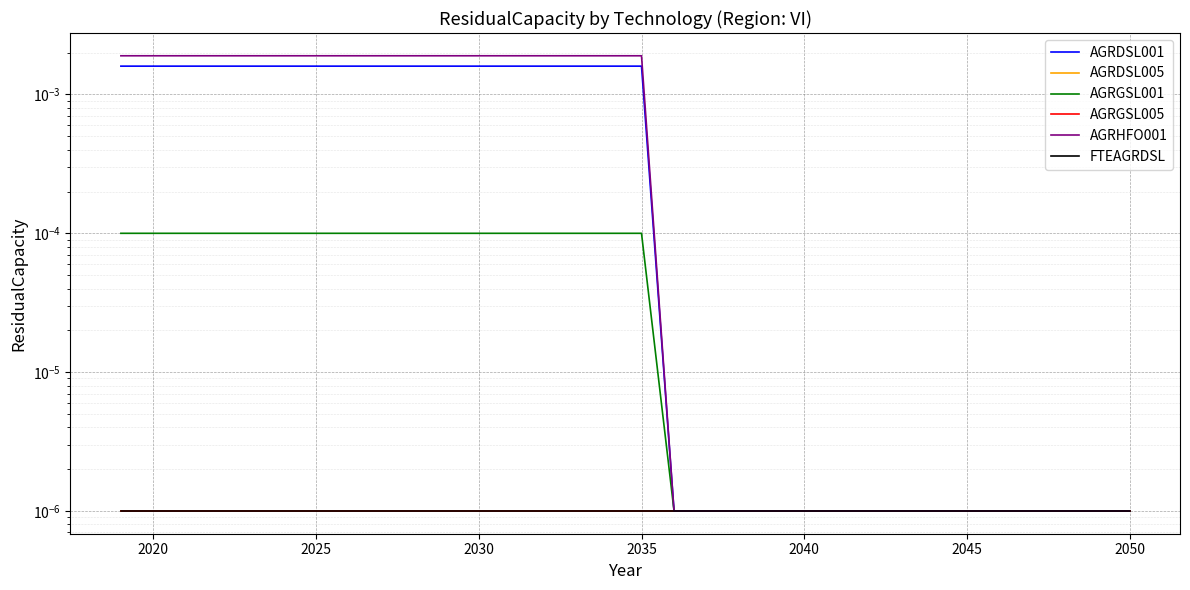

True or false: AGRHFO001 and AGRDSL005 cross at least once.

False